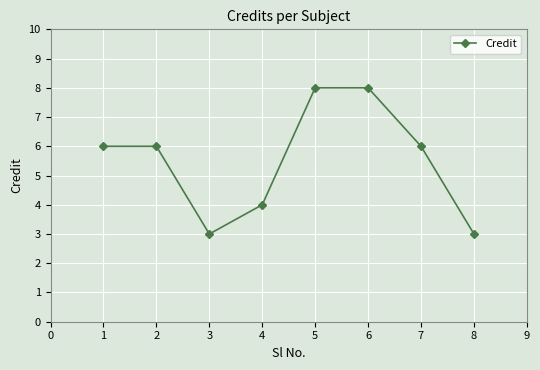

What is the ratio of the value at 3 to the value at 2?

0.5